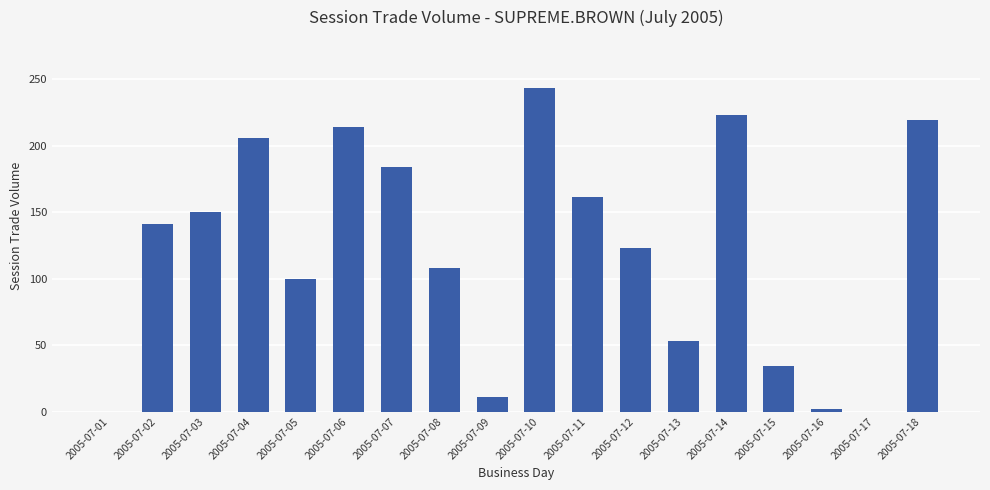

How many categories are shown in the chart?

18